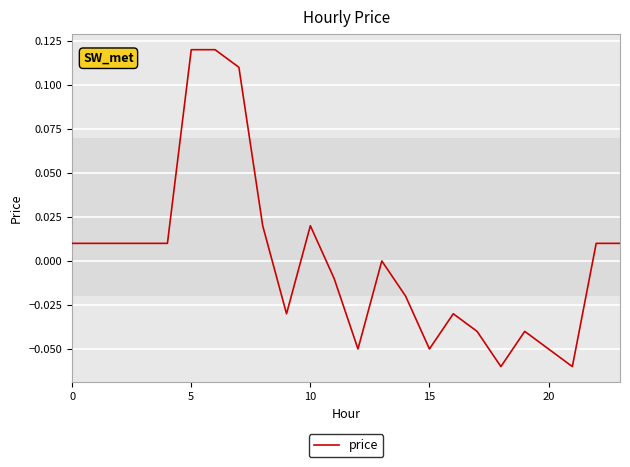

Does the chart display data point markers on the line(s)?

No